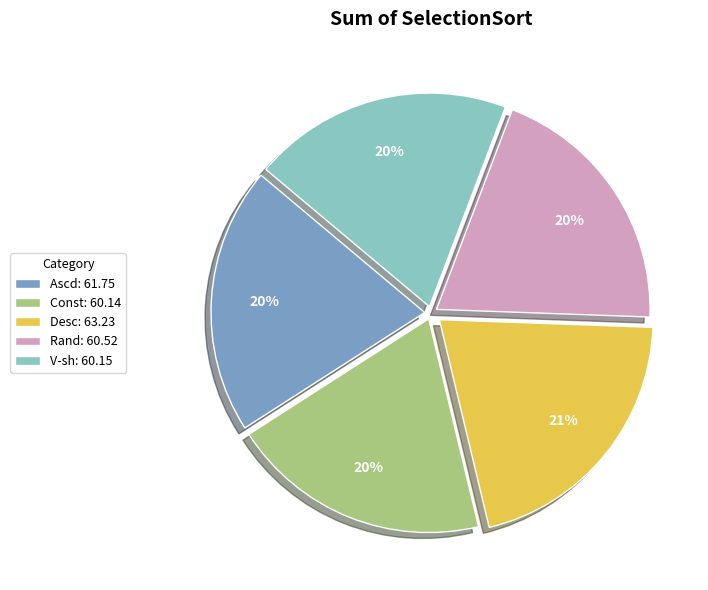

How many slices are in this pie chart?

5